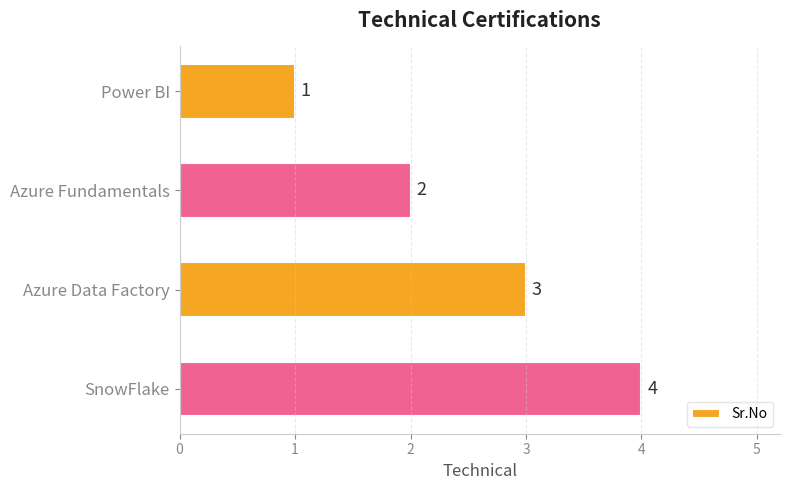

What position from the bottom is Azure Fundamentals?

3